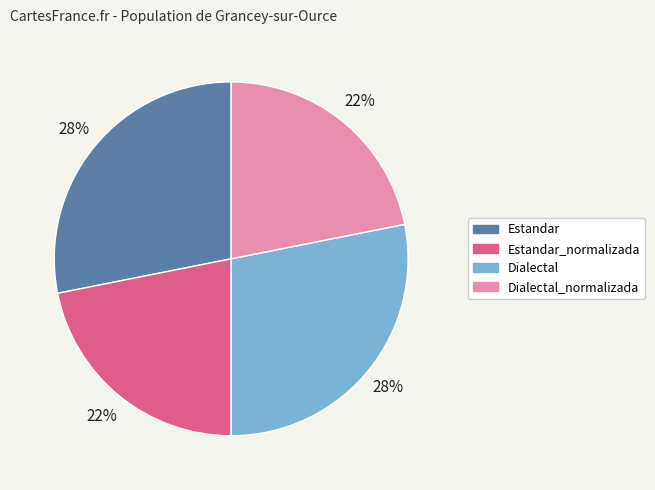

Is there a majority slice in this chart?

No